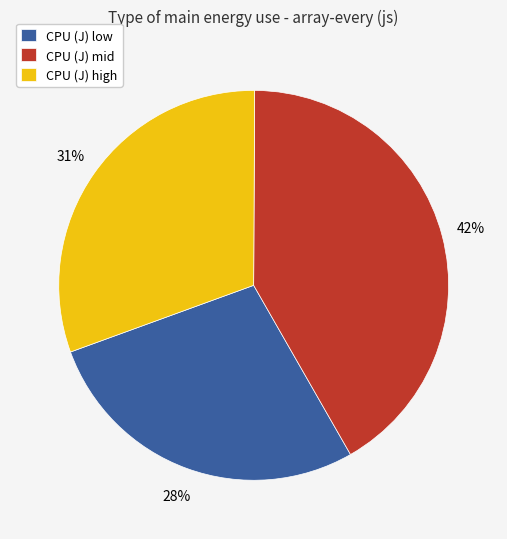

Is there a majority slice in this chart?

No